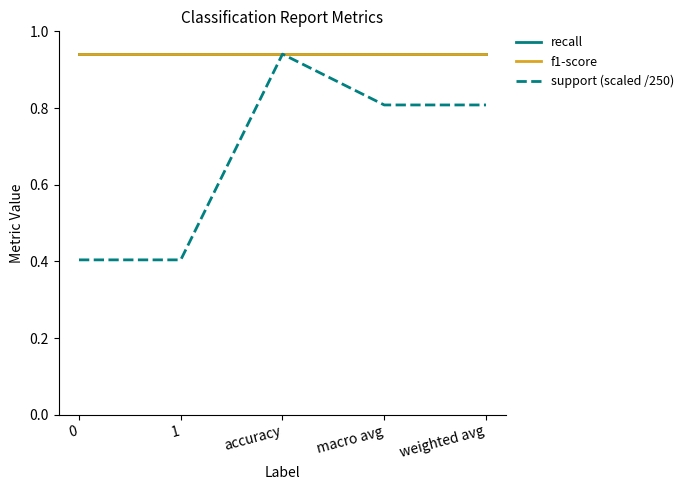

Does the chart have visible grid lines?

No